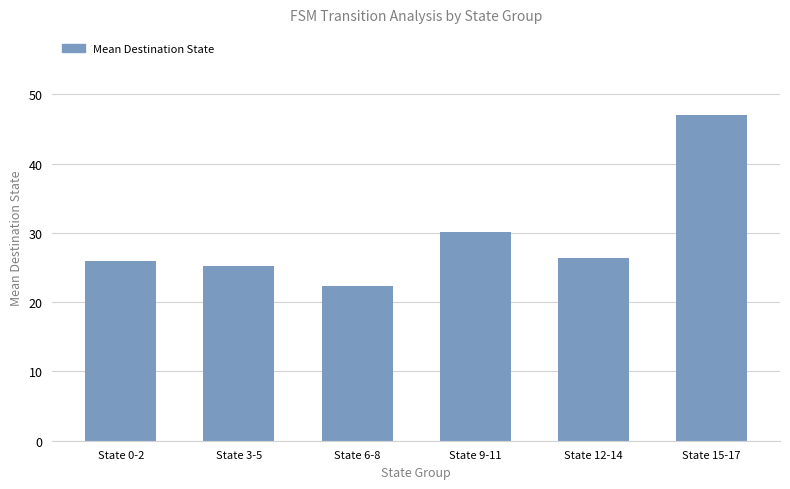

Which label corresponds to the largest value in the chart?

State 15-17